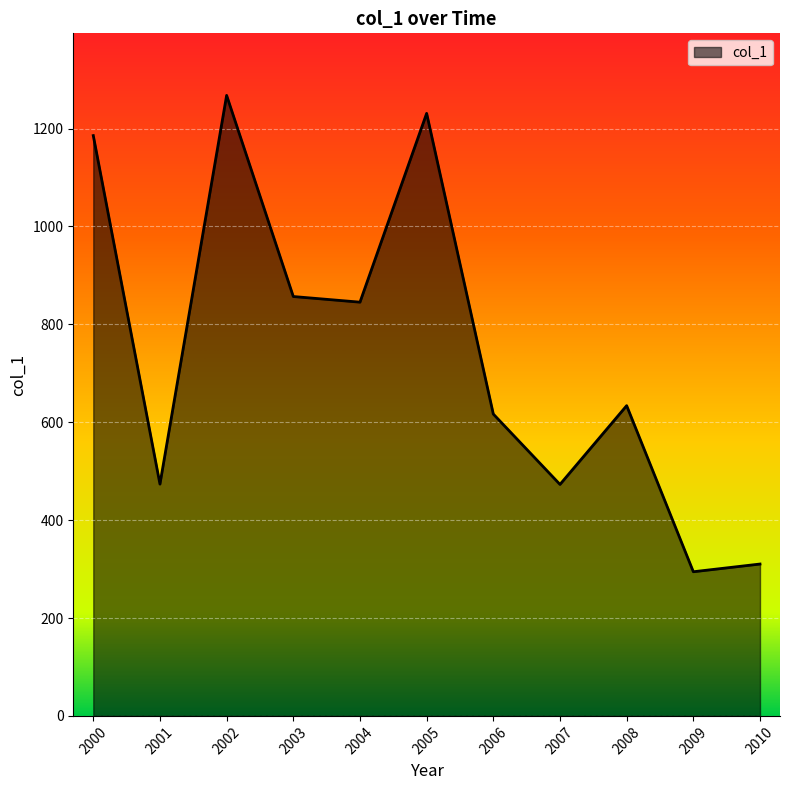

What is the change in value from 2006 to 2010?

-306.4